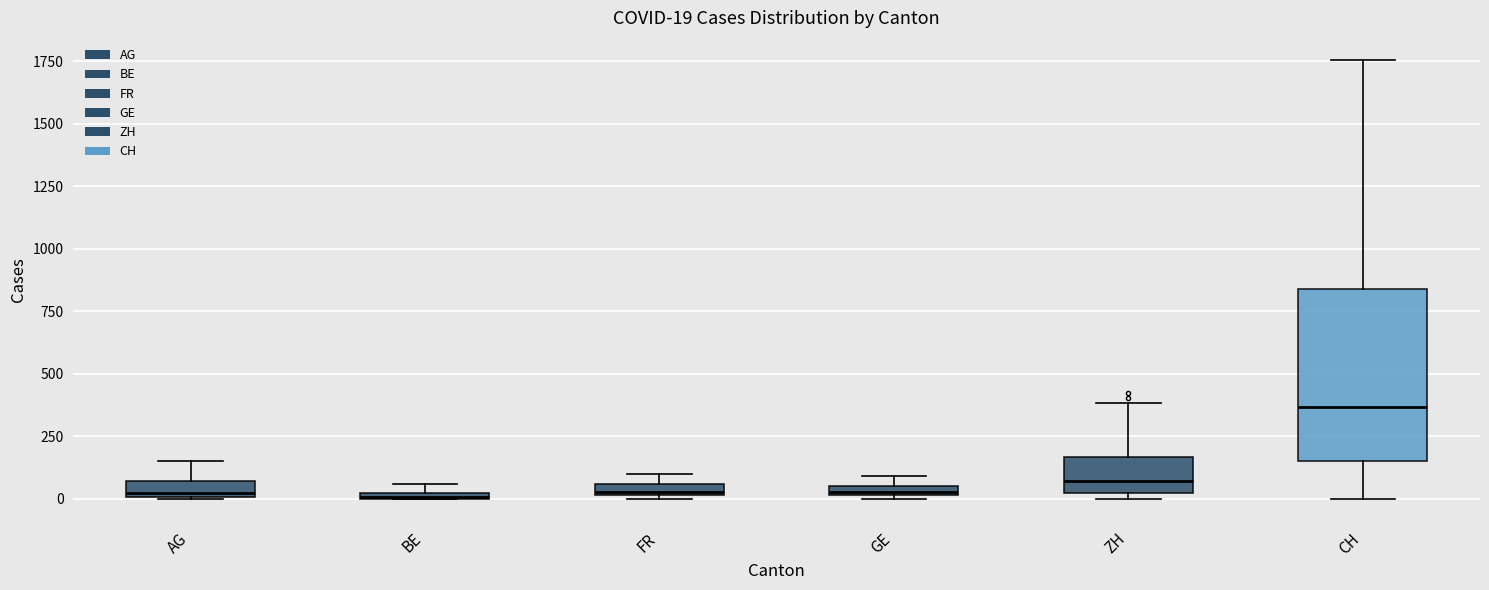

Which box is the tallest, from its lower edge to its upper edge?

CH